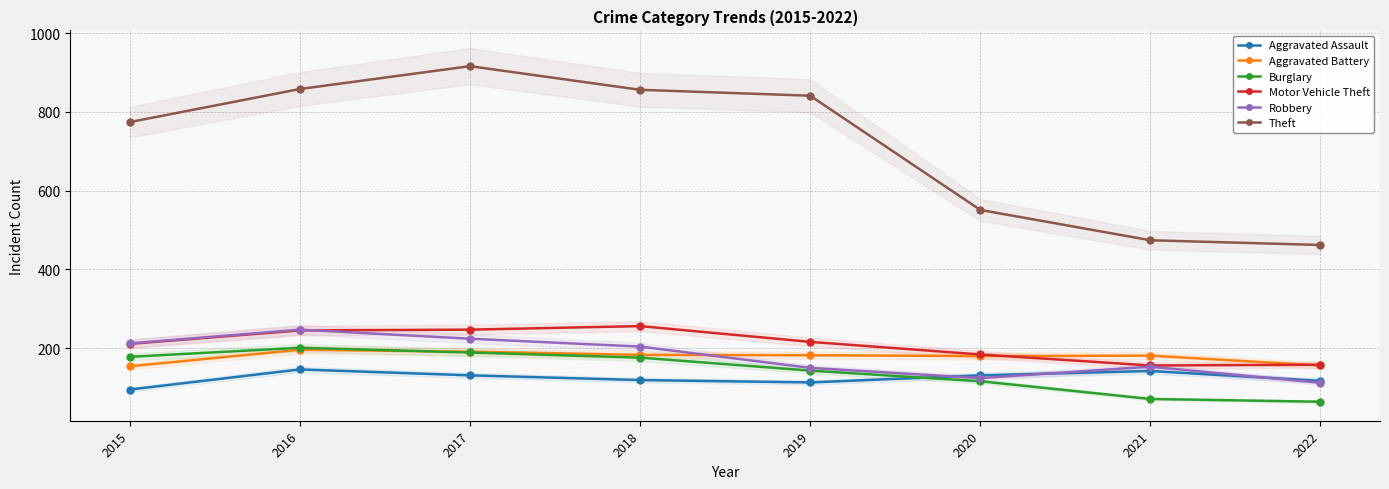

What is the lowest value of the Aggravated Assault series?

95